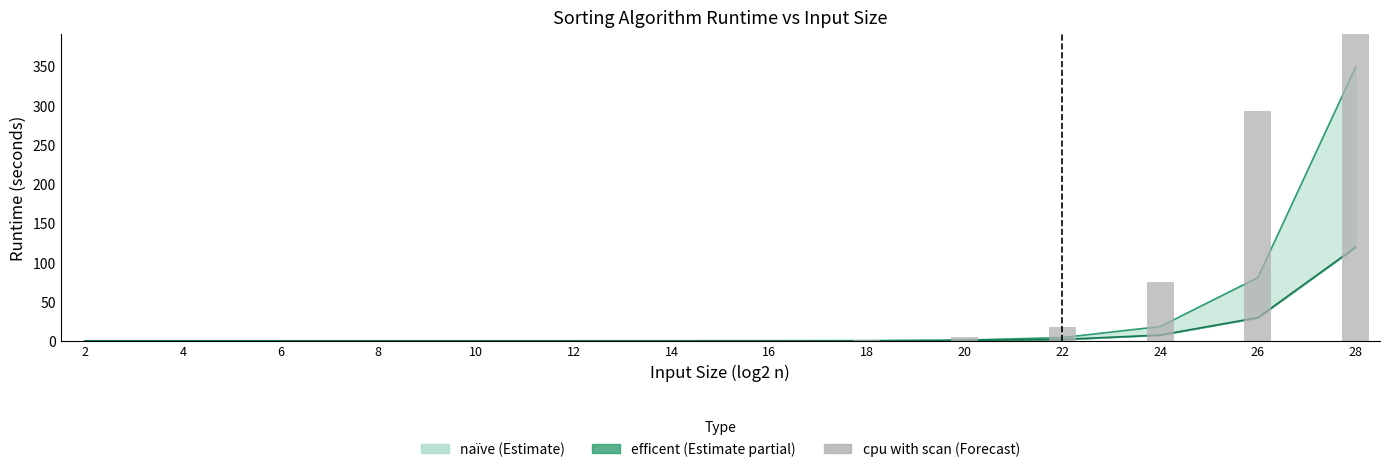

What is the maximum value for efficent?

119.3